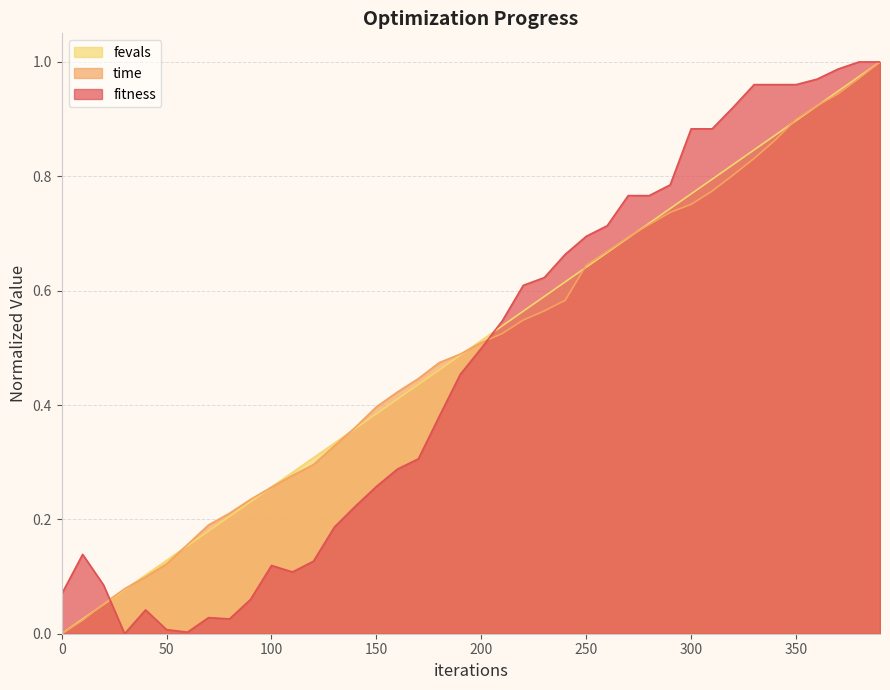

What is the highest value of the fevals series?

1.0